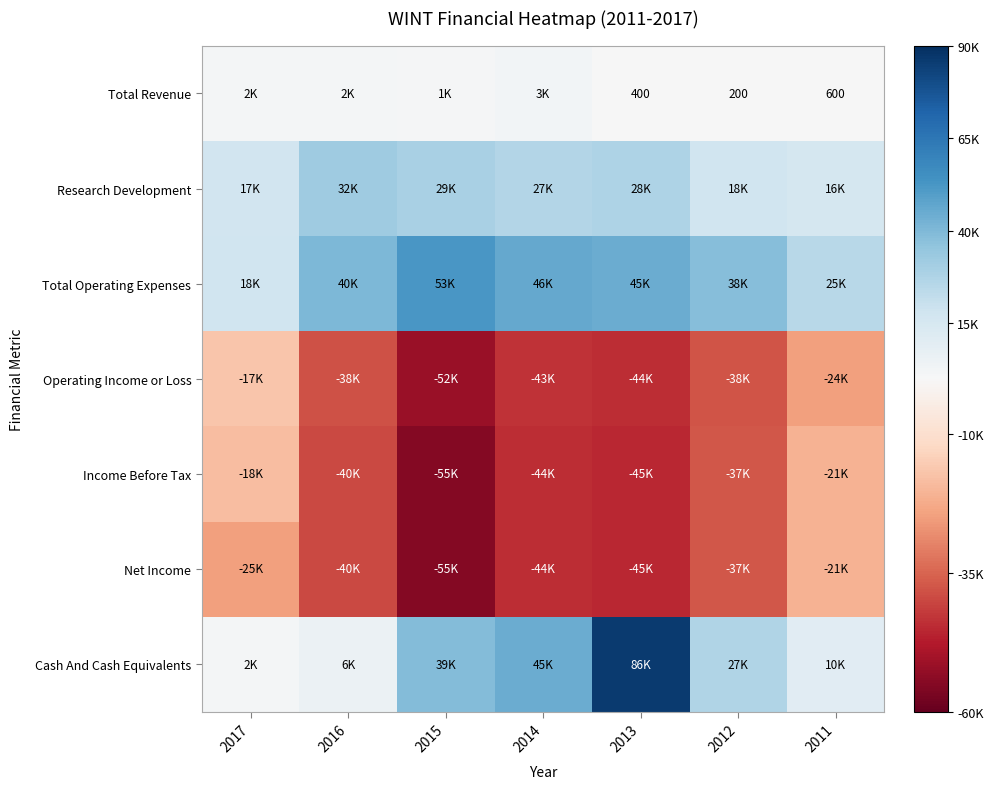

What is the sum of the Net Income values at 2016 and 2015?

-94700